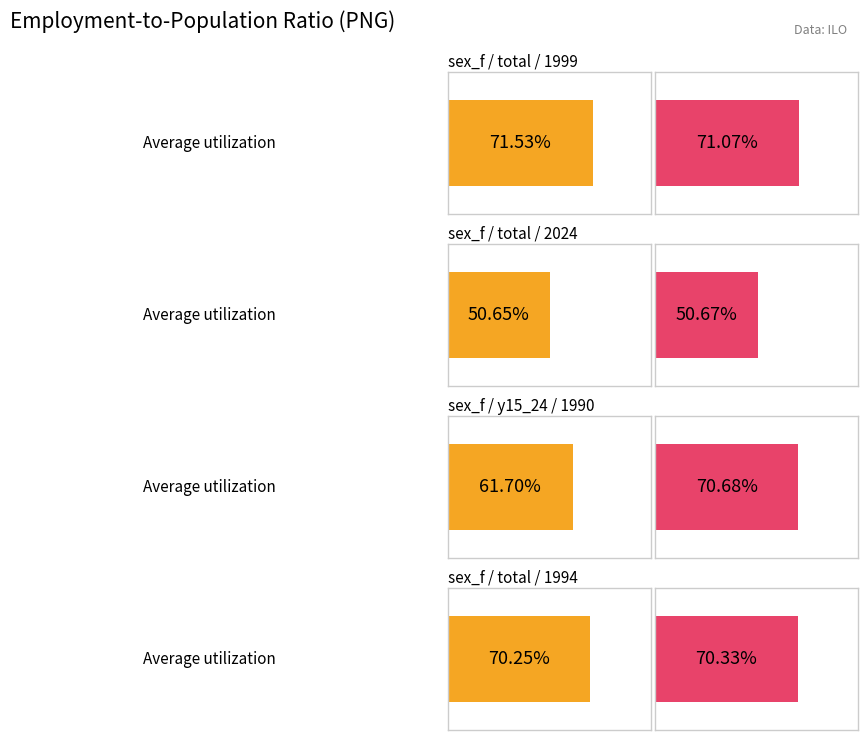

The value of Average utilization at sex_f / total / 1999 is 38.7. True or false?

False